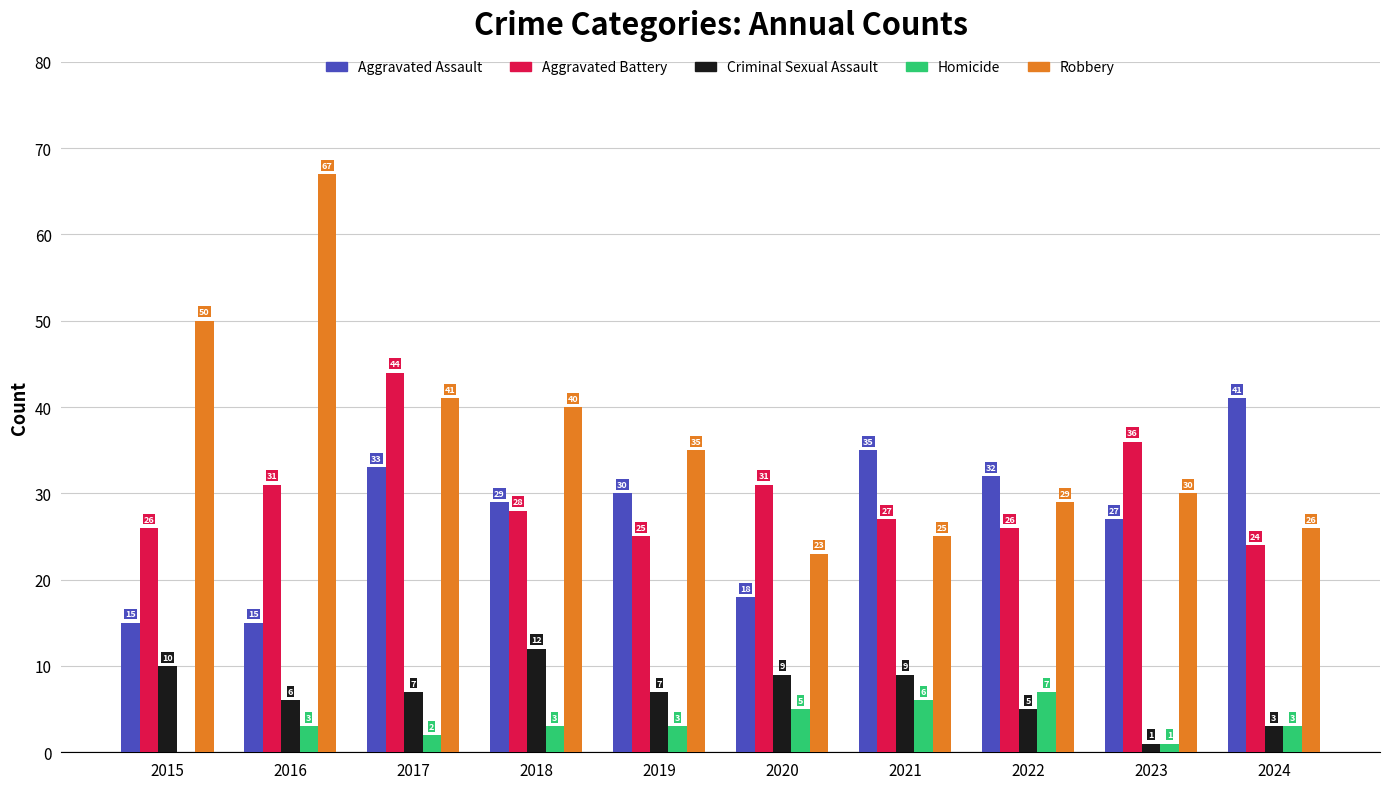

What is the sum of all Aggravated Assault values?

275